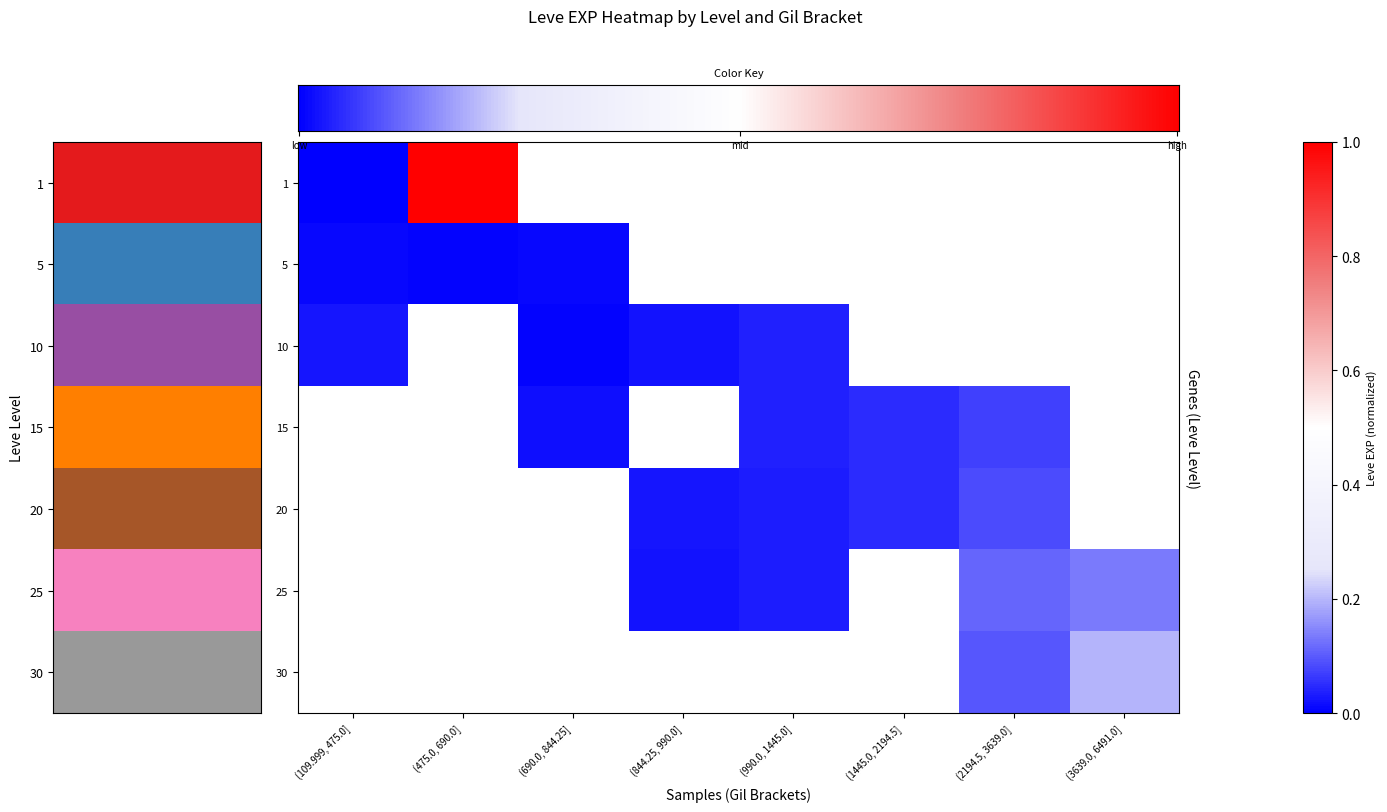

Which category has the highest value across all series?

(475.0, 690.0]